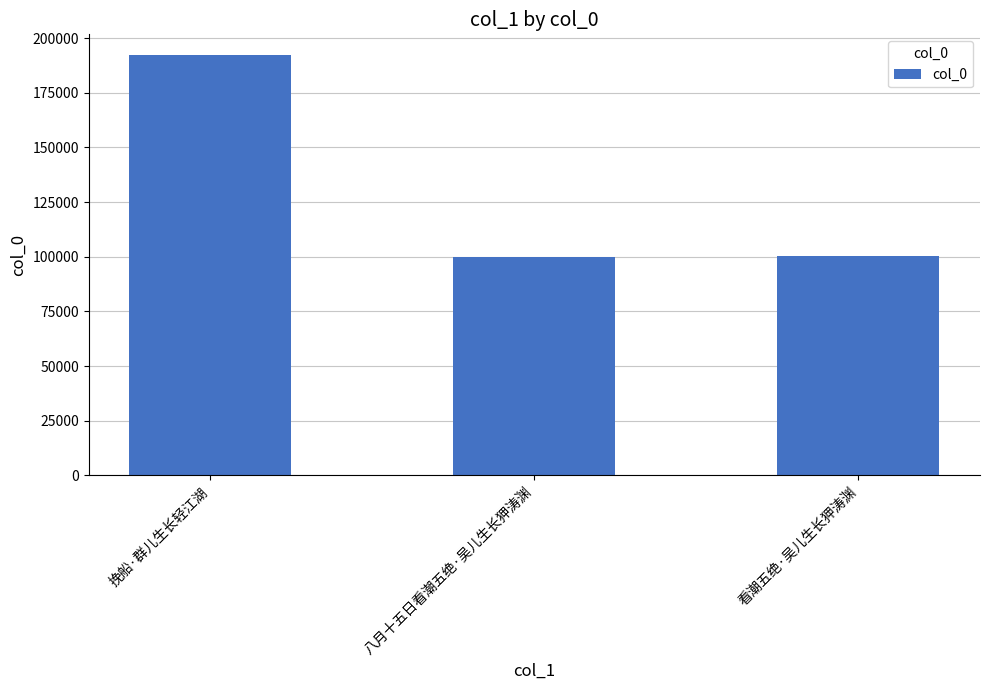

Approximately how many times larger is the value at 挽船·群儿生长轻江湖 compared to 八月十五日看潮五绝·吴儿生长狎涛渊?

1.9